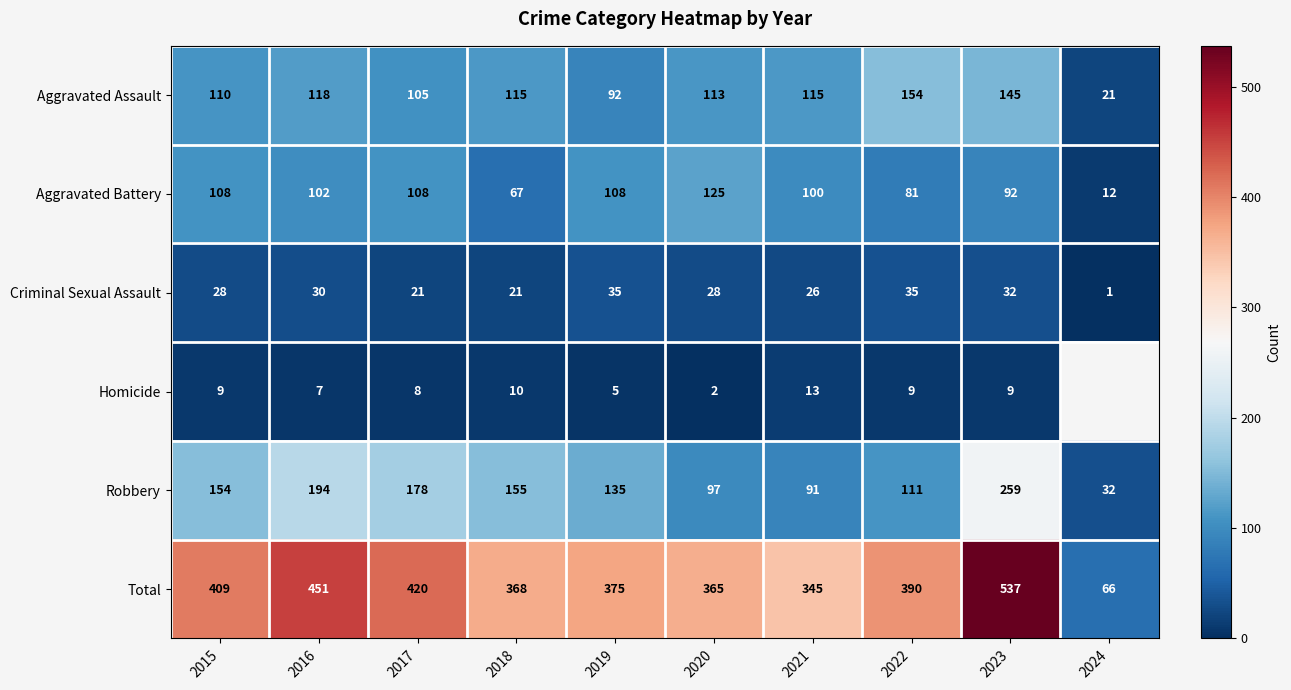

What is the spread (max minus min) of values at 2021?

332